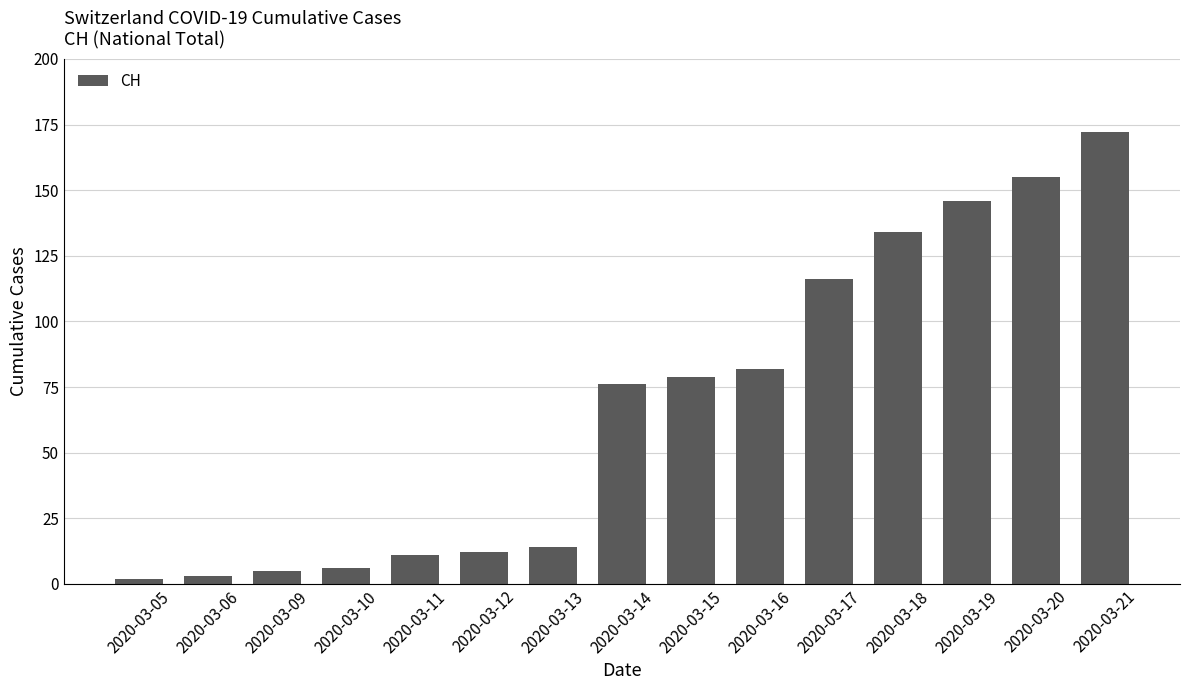

What is the approximate value at 2020-03-18, to the nearest 5?

135